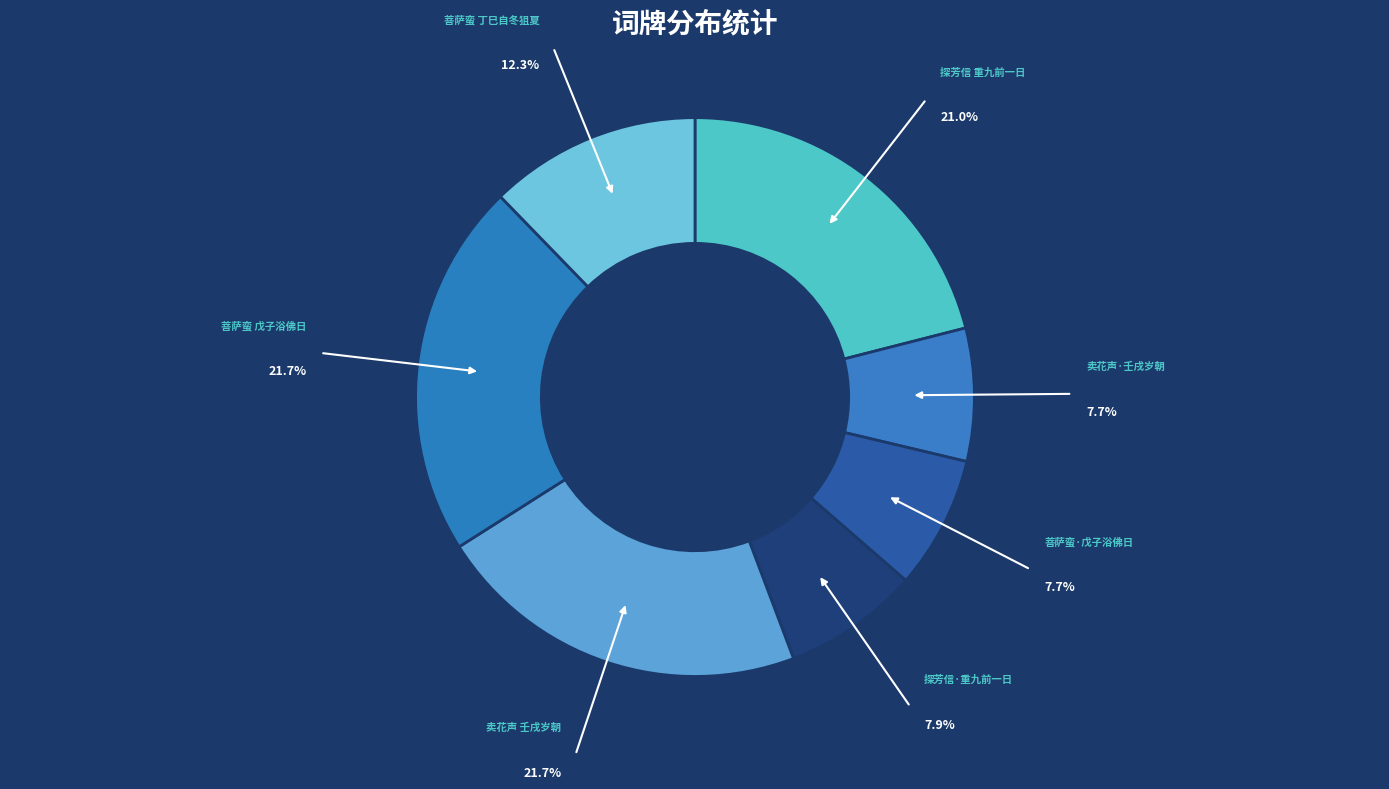

Is there any slice that represents more than half of the pie?

No